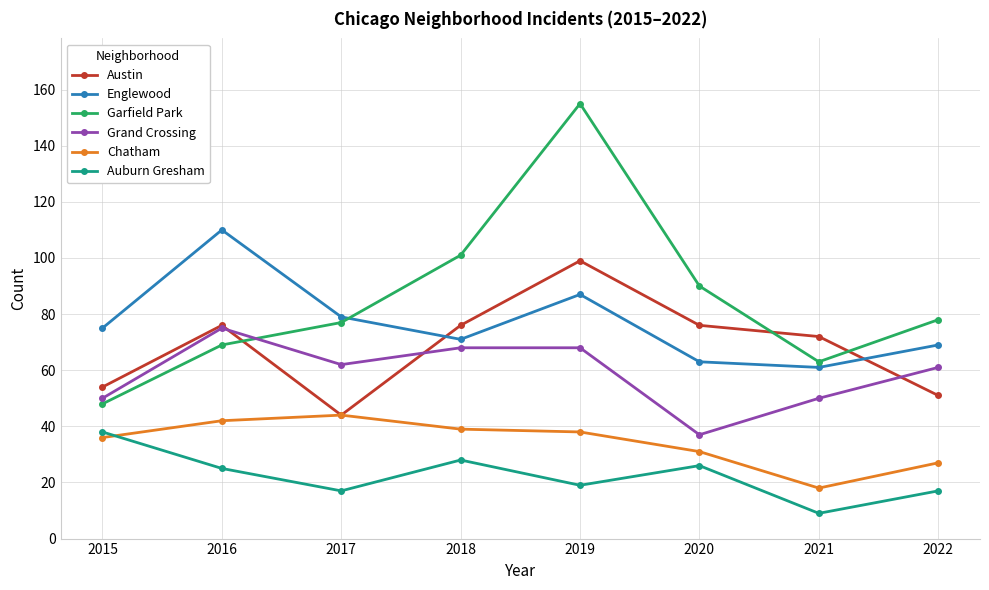

At which category does Chatham reach its first local peak?

2017